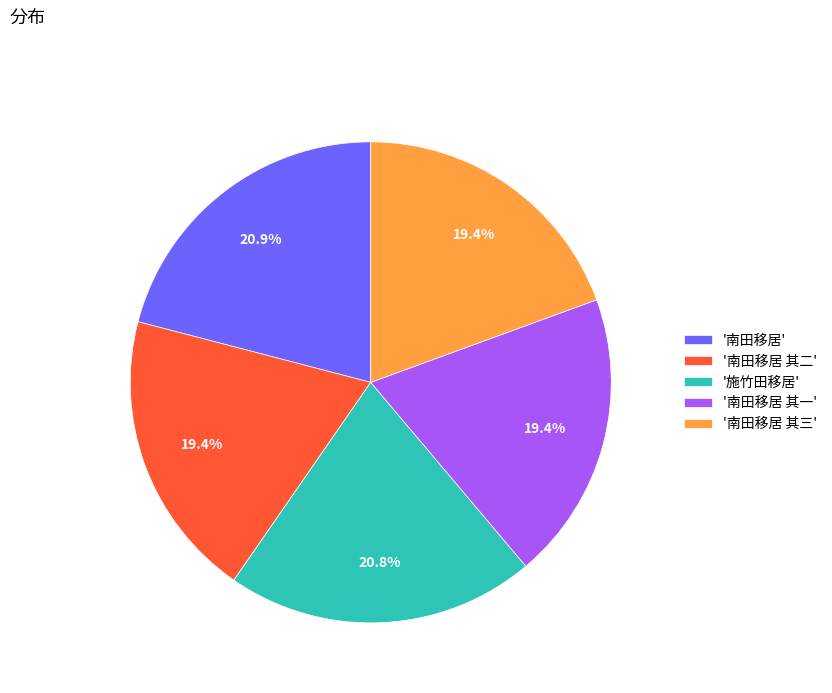

Approximately how many times larger is the value at '南田移居 其一' compared to '南田移居 其三'?

1.0